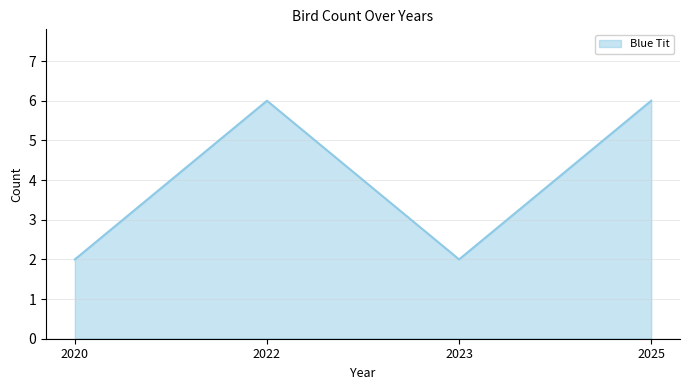

What is the sum of the values at 2025 and 2020?

8